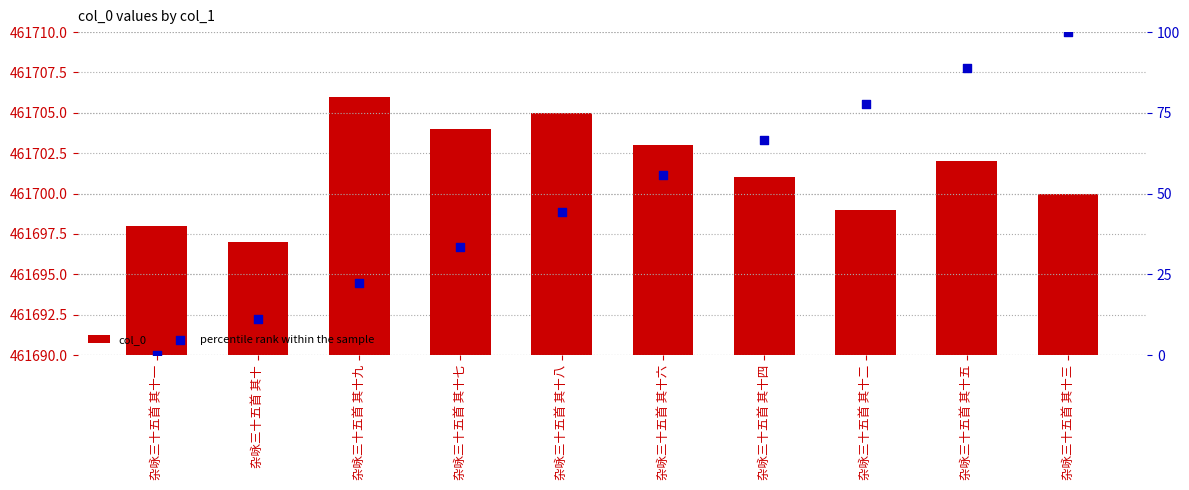

What are all the series names shown in the legend?

col_0, percentile rank within the sample